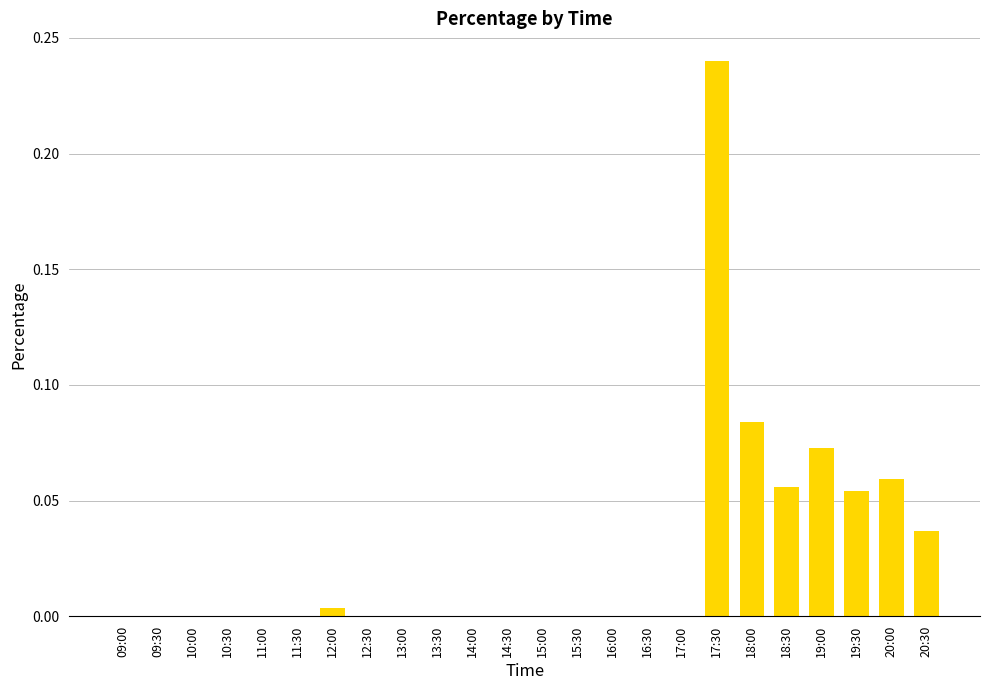

The chart shows a value of 0.2 at 17:00. True or false?

False